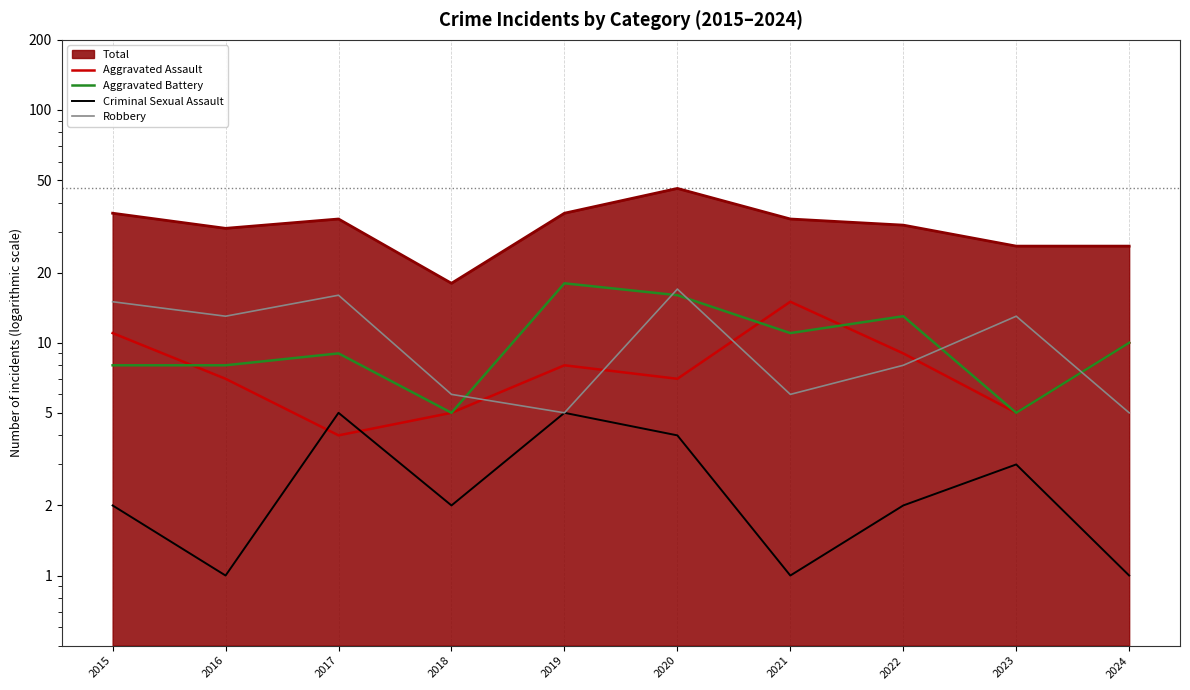

How many data points in Aggravated Battery are less than 10?

5